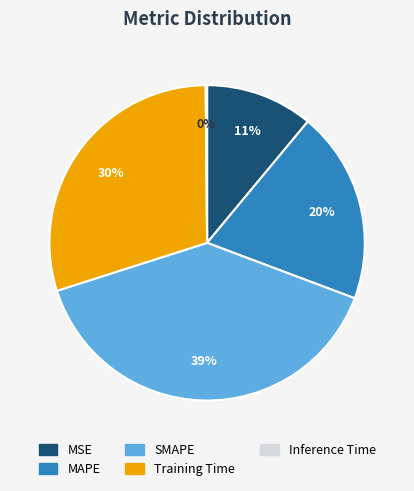

The MSE slice represents 19% of the pie. True or false?

False